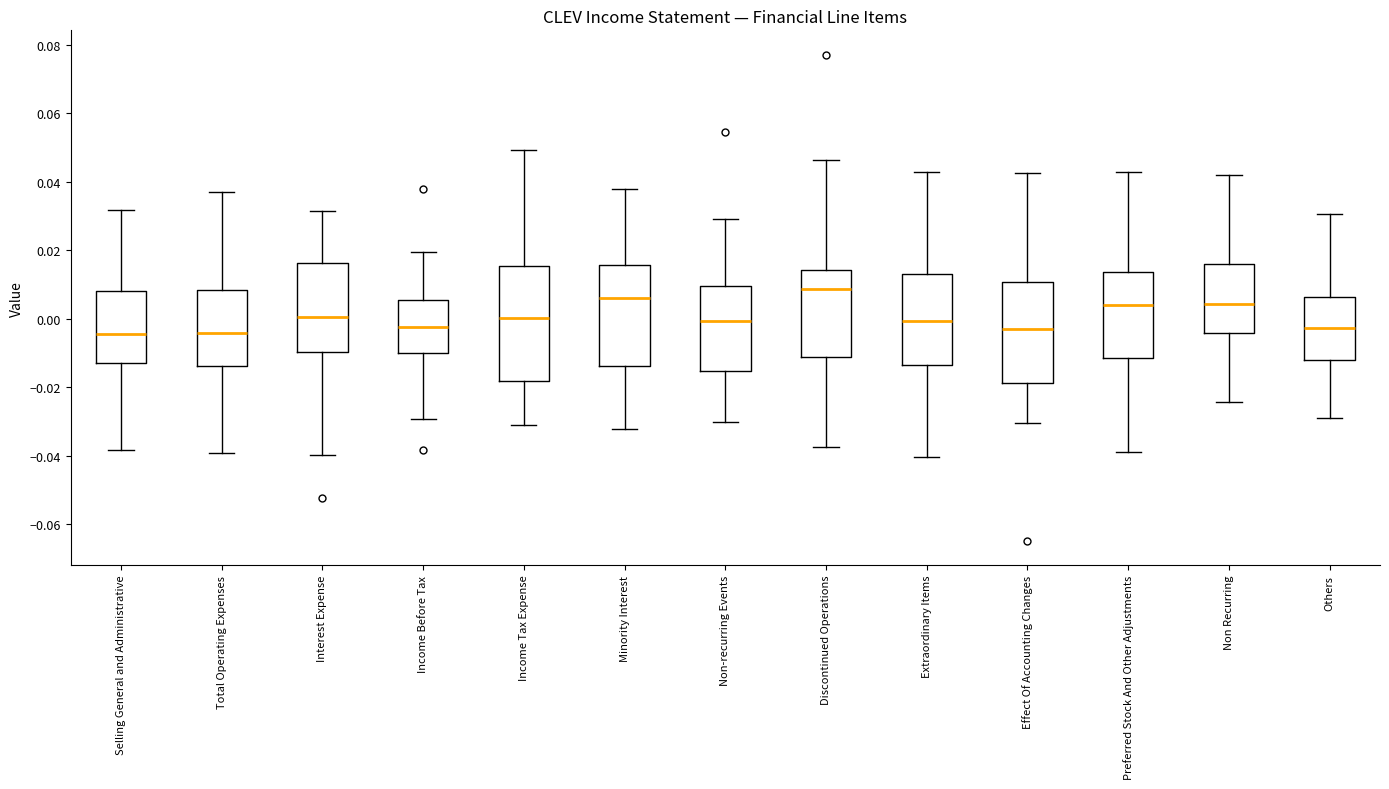

Comparing the boxes themselves (not the whiskers), which one is the tallest?

Income Tax Expense